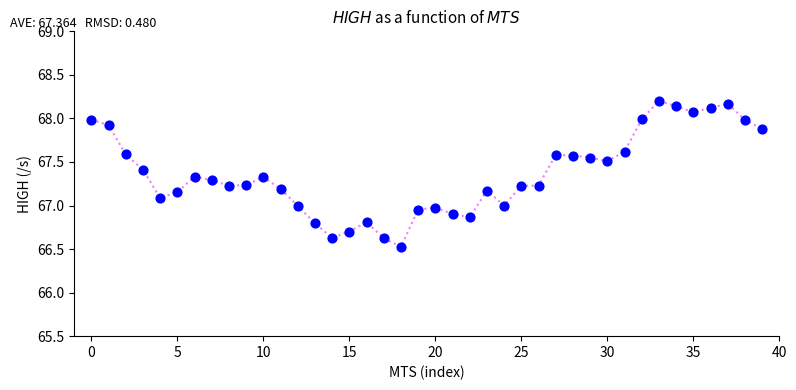

What is the range of Y values (max minus min)?

1.7